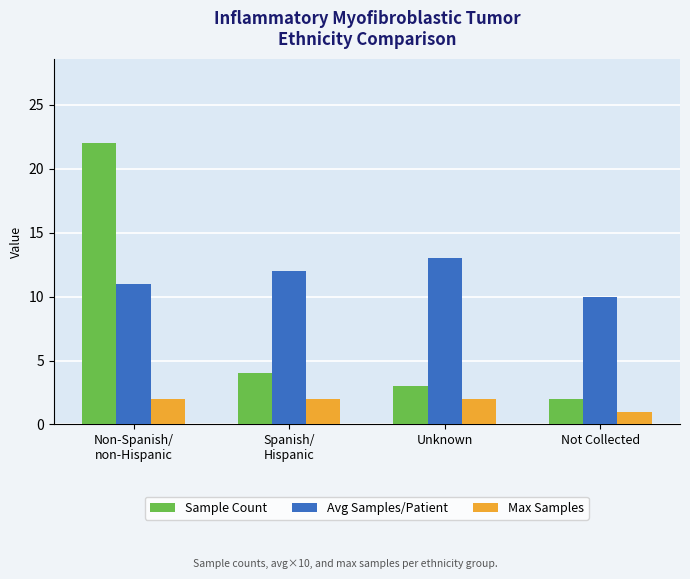

Which series has the largest range (max minus min)?

Sample Count